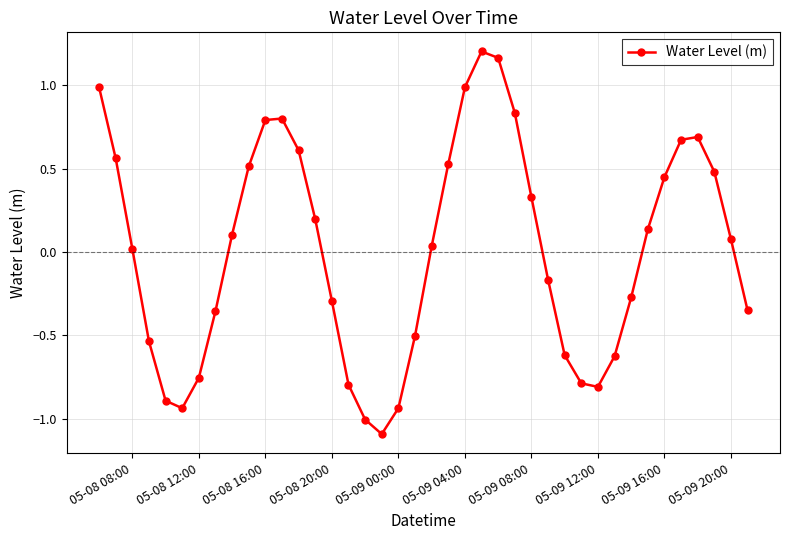

How many points are lower than both their immediate neighbors (excluding endpoints)?

3